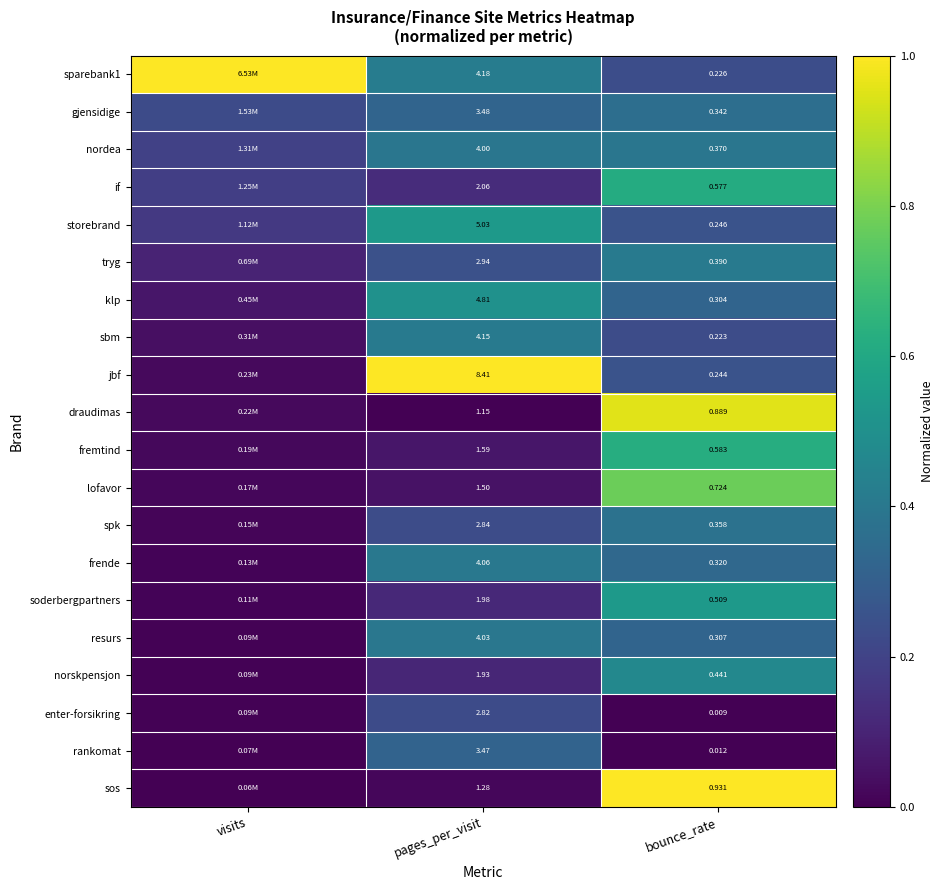

Is the value of norskpensjon at pages_per_visit greater than the value of sos at pages_per_visit?

Yes